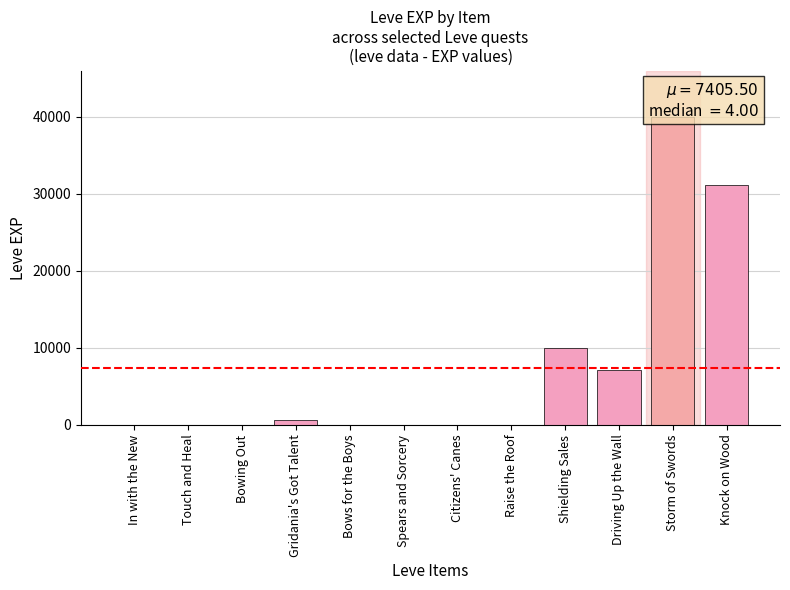

At which label is the value closest to 19995?

Shielding Sales